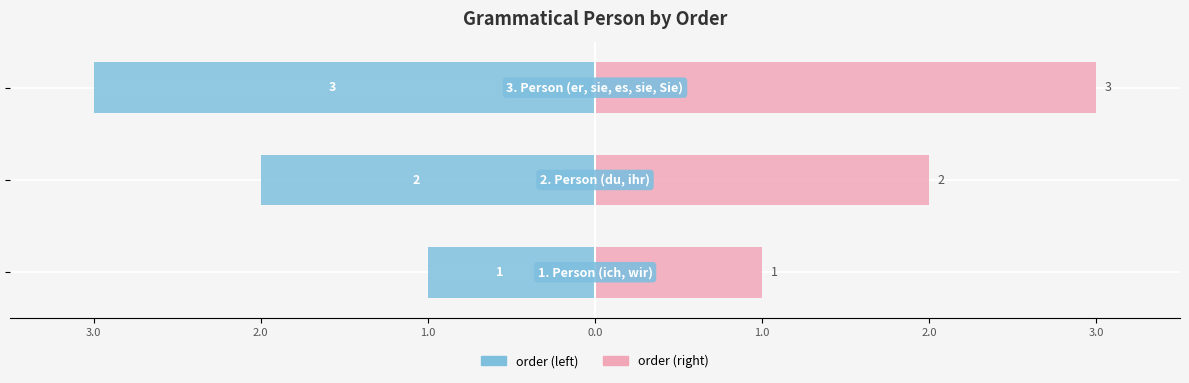

At how many categories does at least one series exceed 1?

2